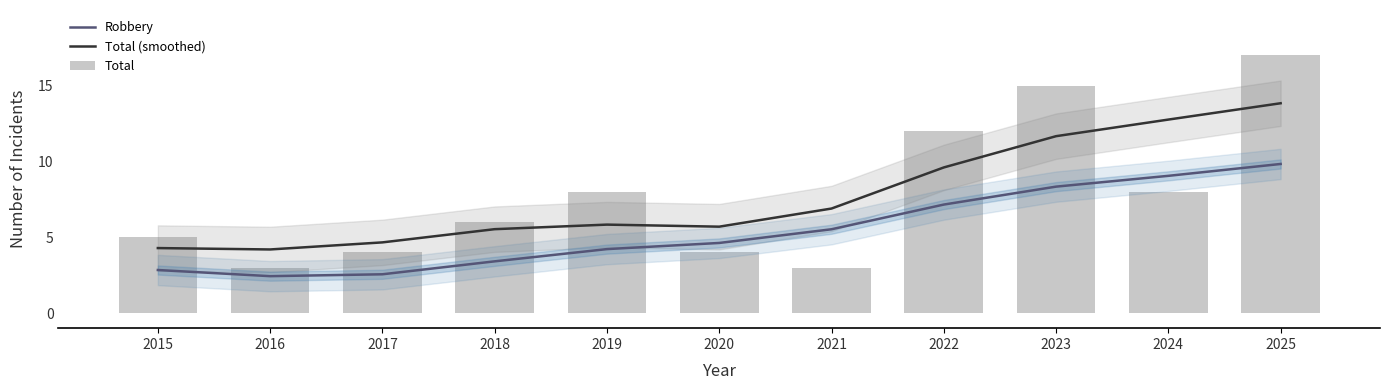

List the labels in order of Robbery value, largest first.

2025, 2024, 2023, 2022, 2021, 2020, 2019, 2018, 2015, 2017, 2016